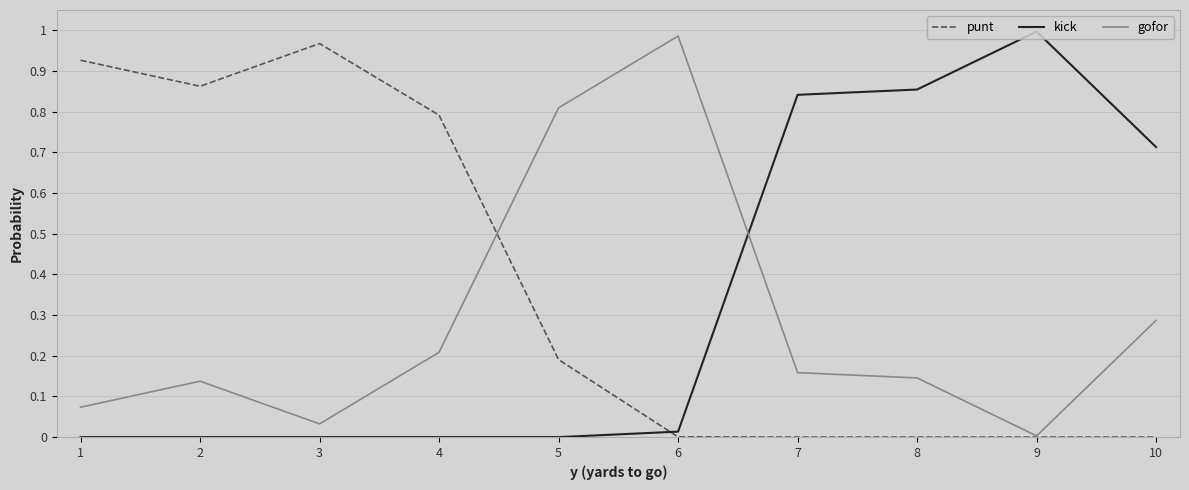

The punt series shows 0.0 at 8. True or false?

True